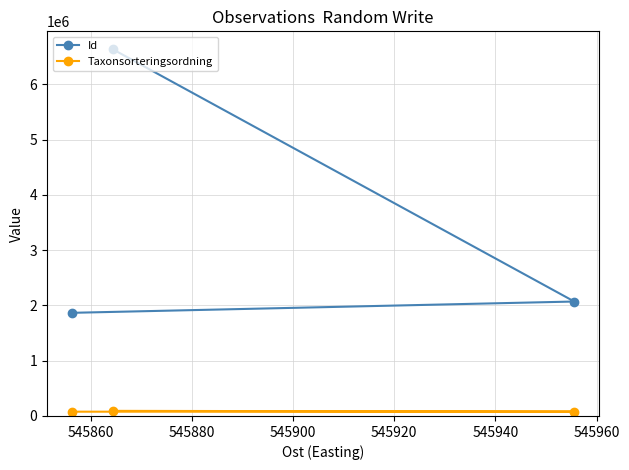

Which series has the largest total across all categories?

Id